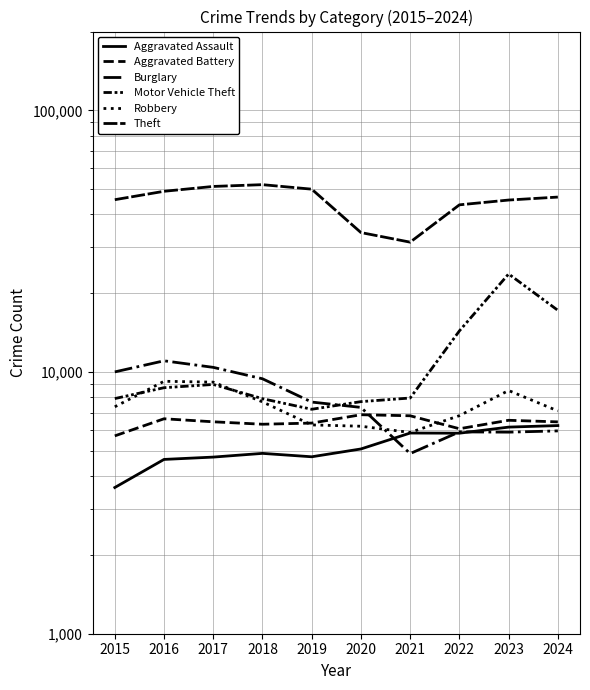

How many lines are shown in the chart?

6